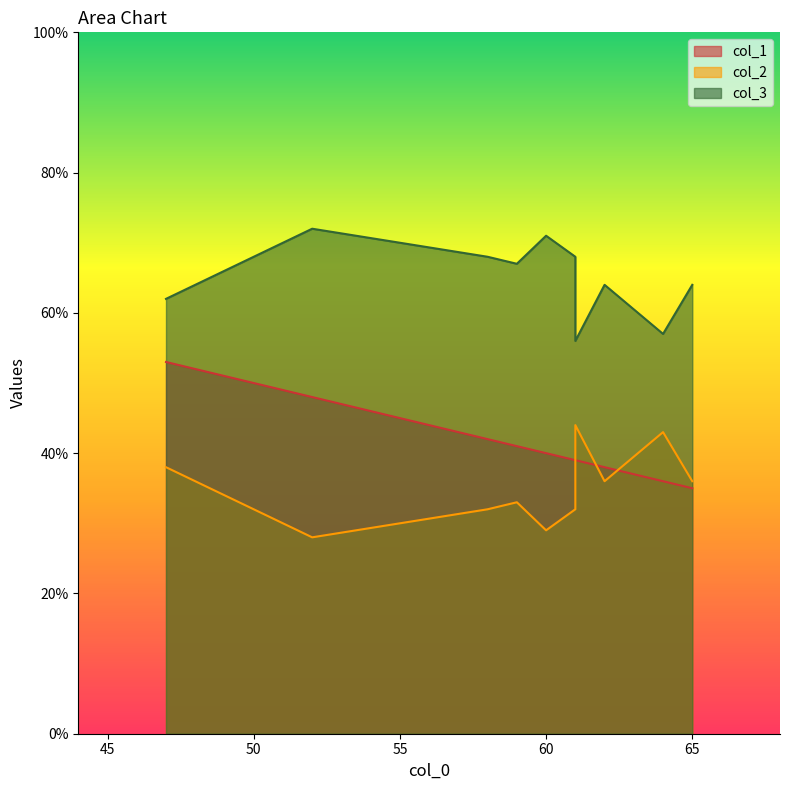

What is the difference between the maximum and minimum values in the col_3 series?

16